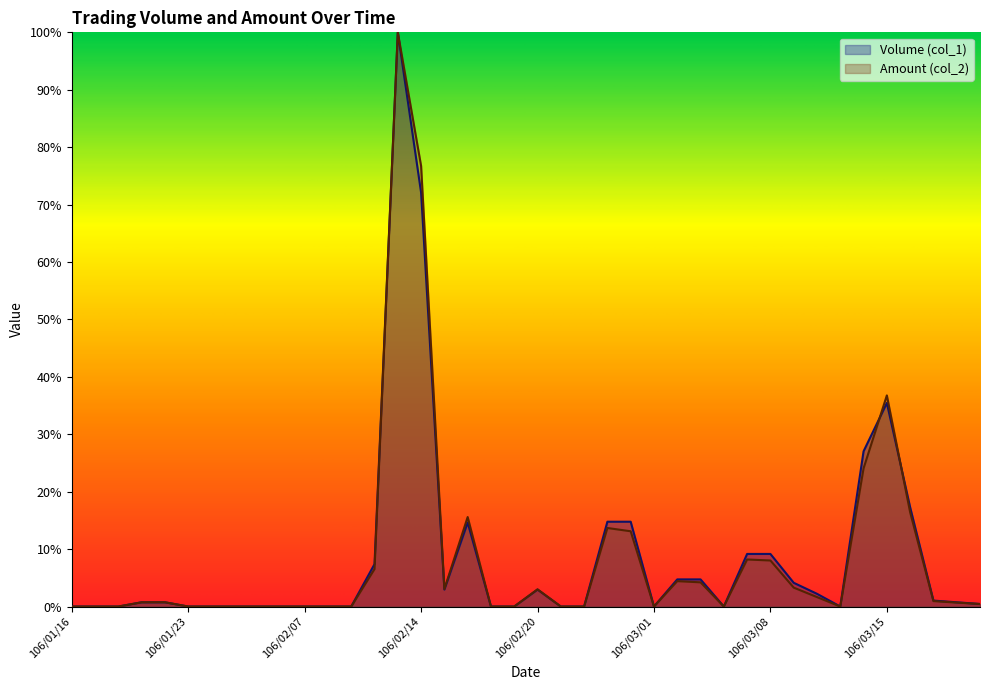

Which label corresponds to the smallest value in the chart?

106/01/16